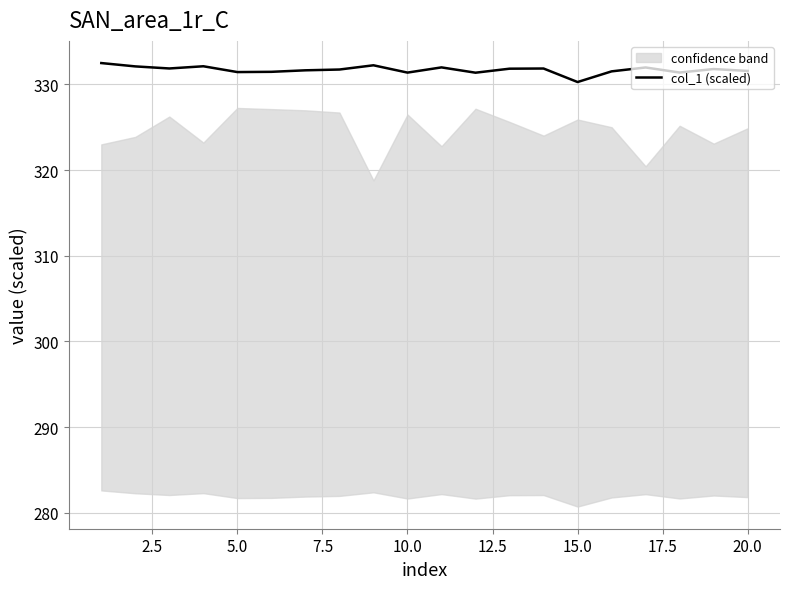

The col_1 (scaled) series shows 331.4 at 5.0. True or false?

True